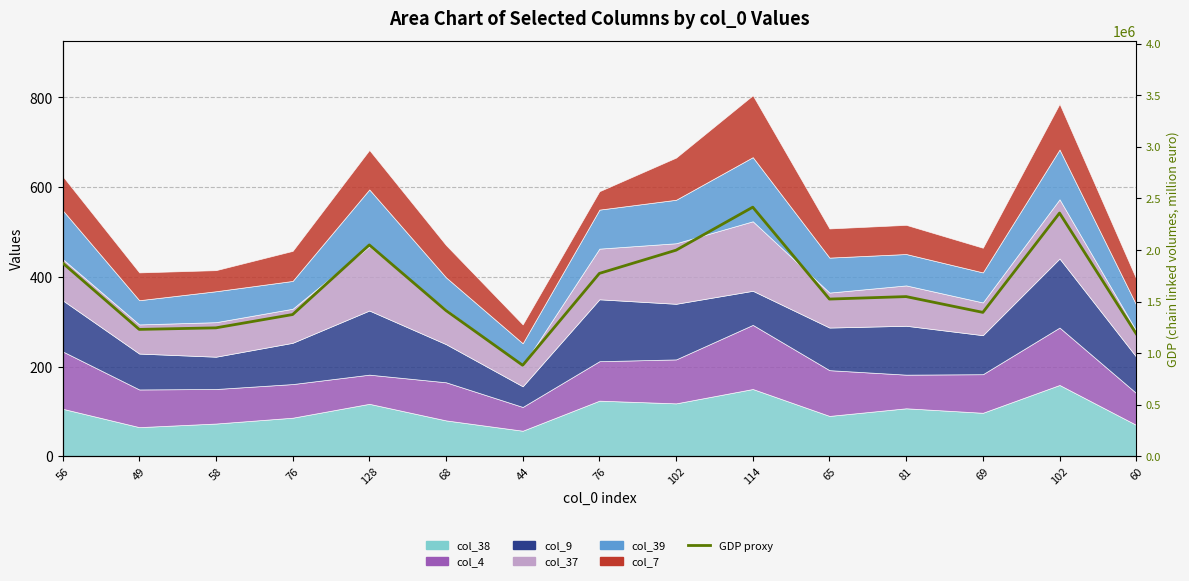

Count the number of categories in the chart.

15